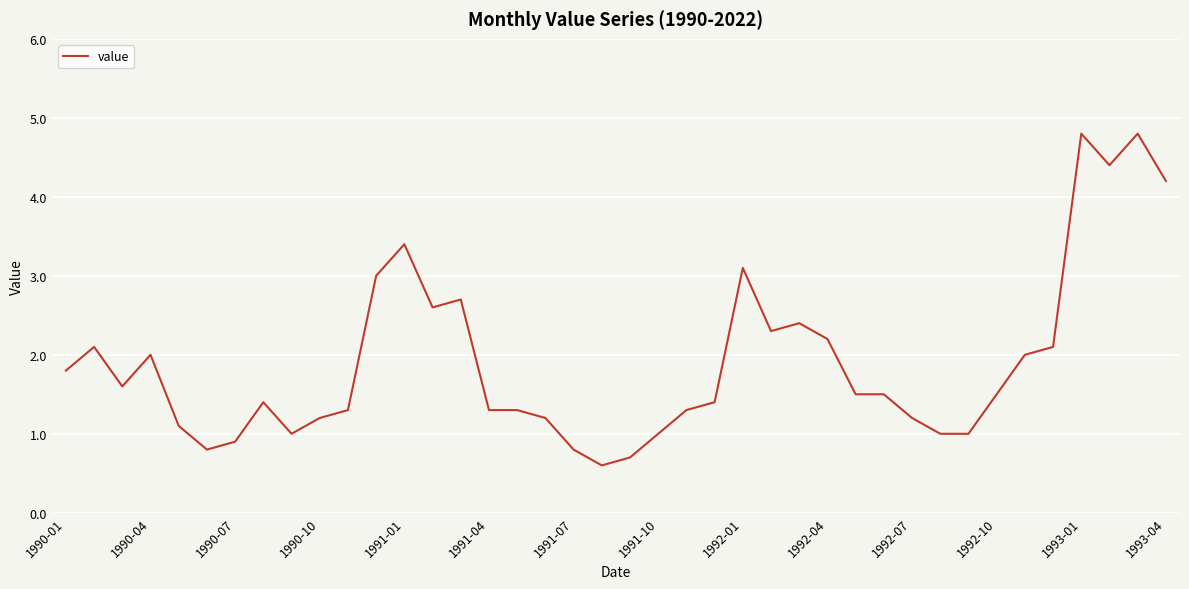

What is the minimum value shown in the chart?

0.6